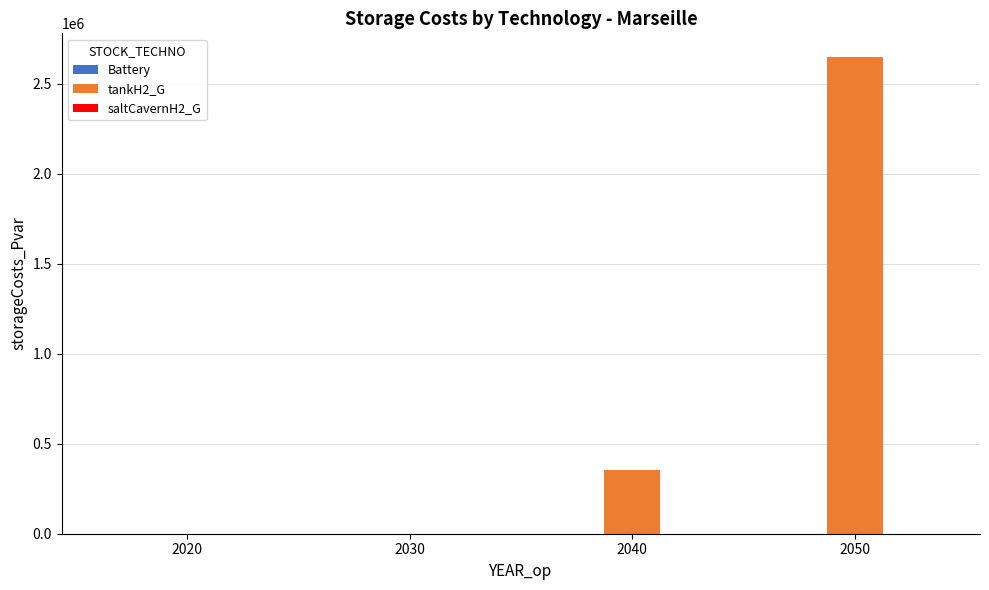

What is the sum of the values at 2040 and 2020?

351645.7